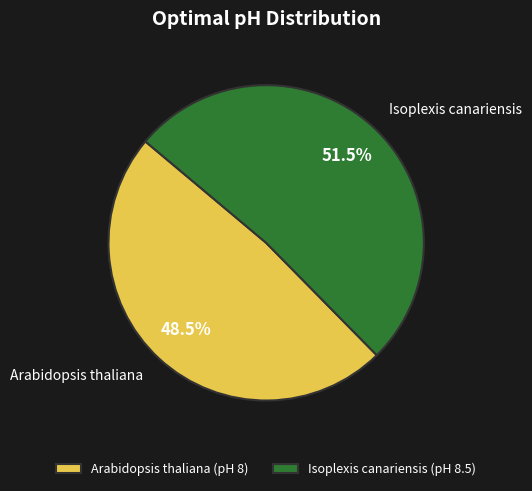

How many segments does this pie chart have?

2